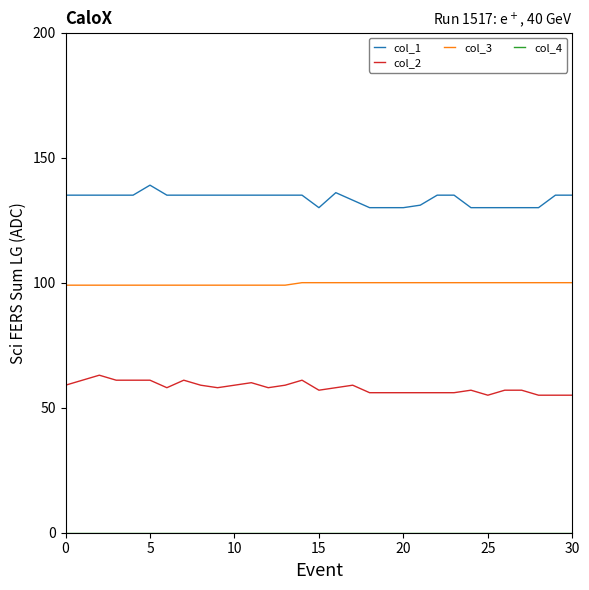

True or false: col_3 and col_2 intersect in this chart.

False